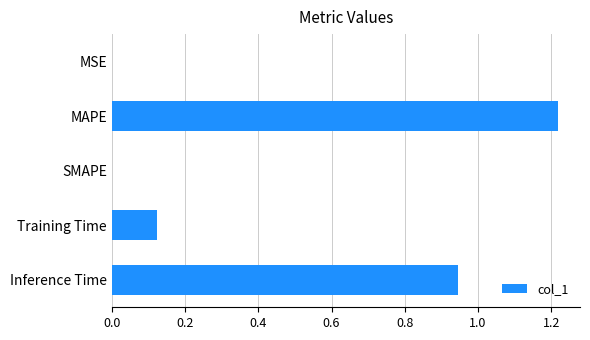

Which category has the highest value across all series?

MAPE